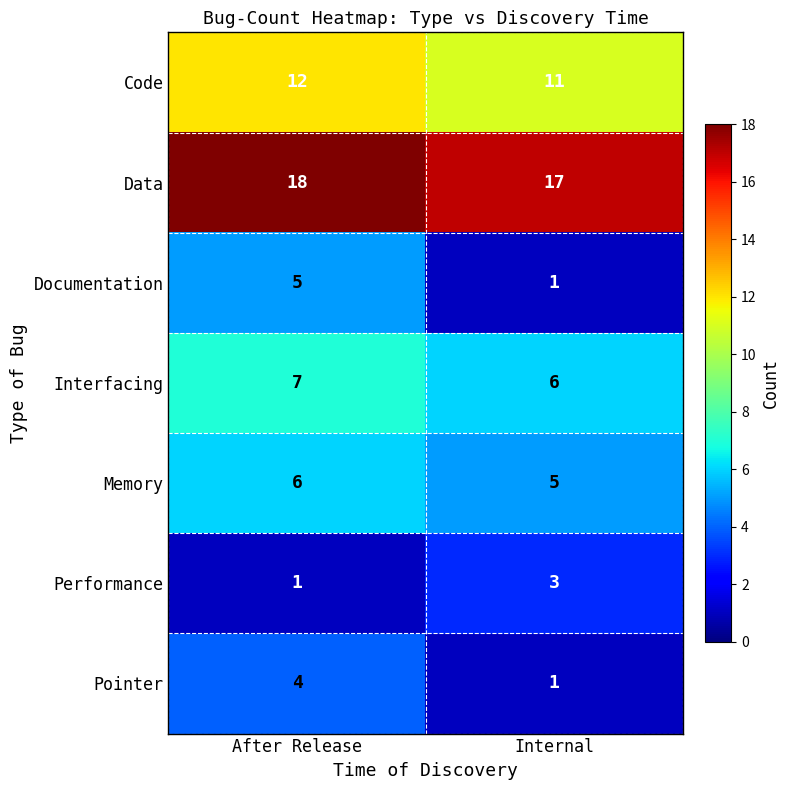

What is the total value across all series at After Release?

53